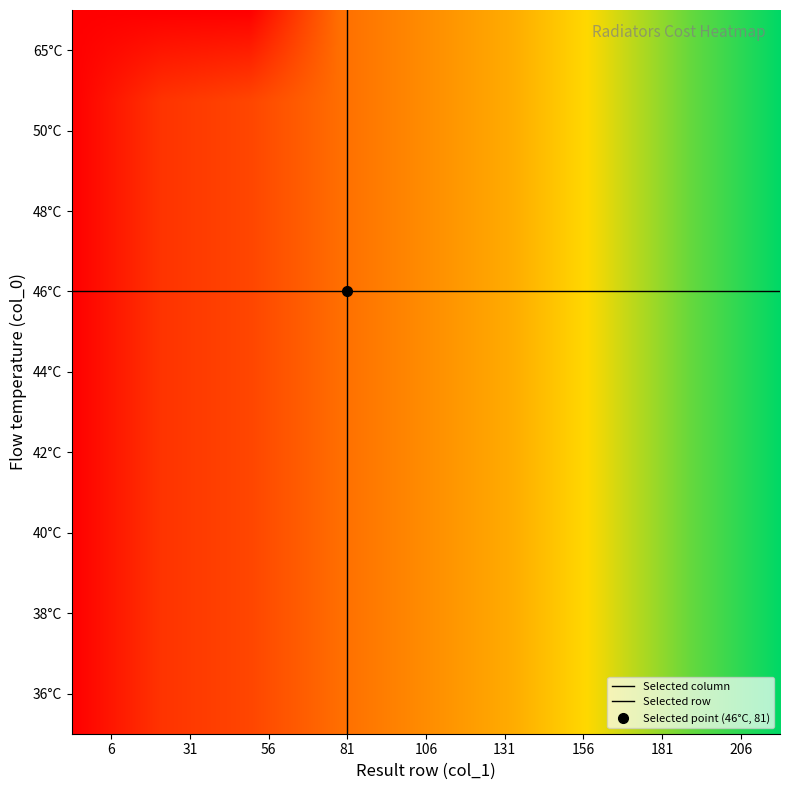

Which series changed the most between 0 and 5?

65